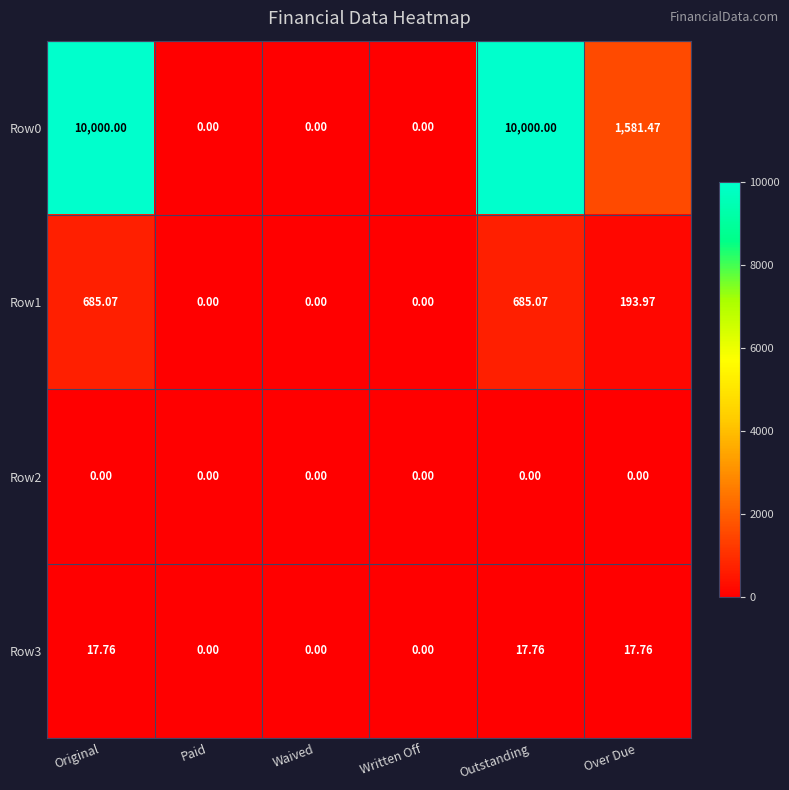

Which series has the largest range (max minus min)?

Row0